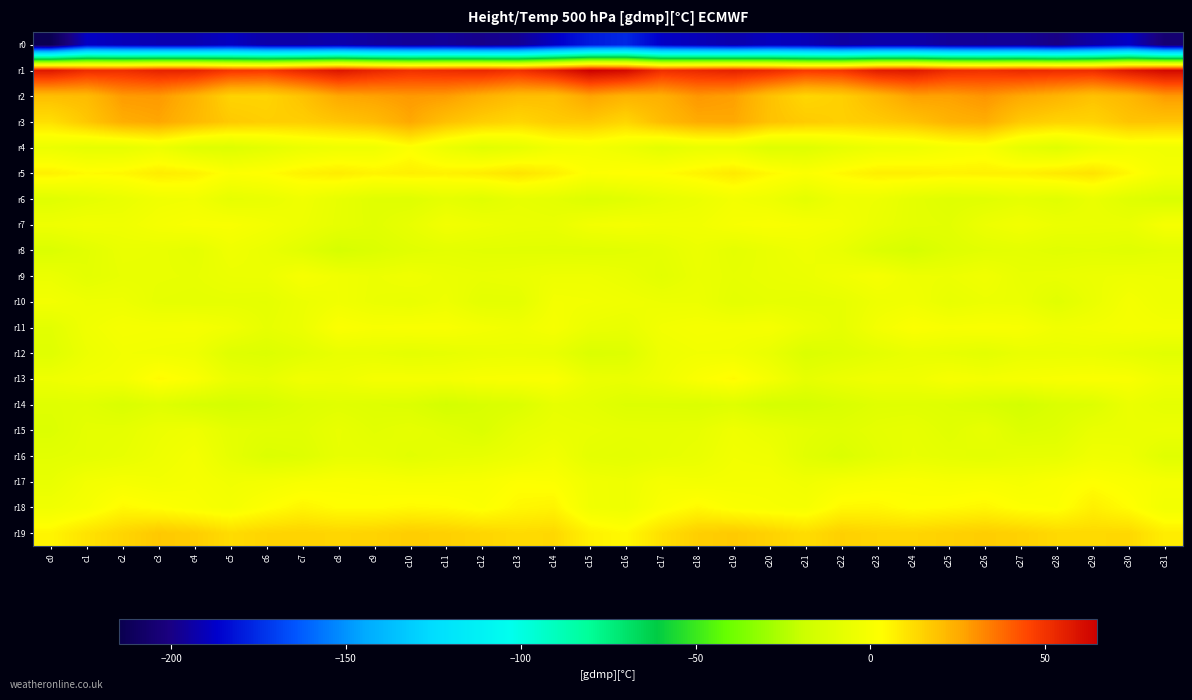

Which category has the lowest value across all series?

c0